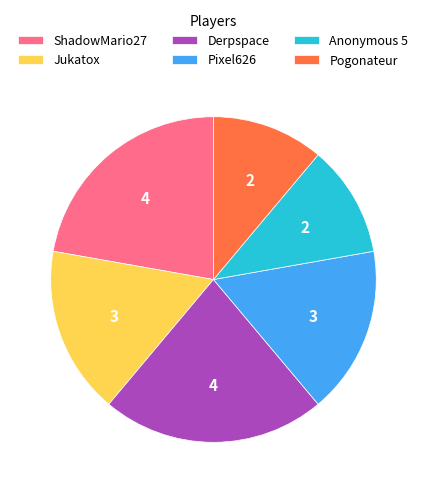

Is there any slice that represents more than half of the pie?

No